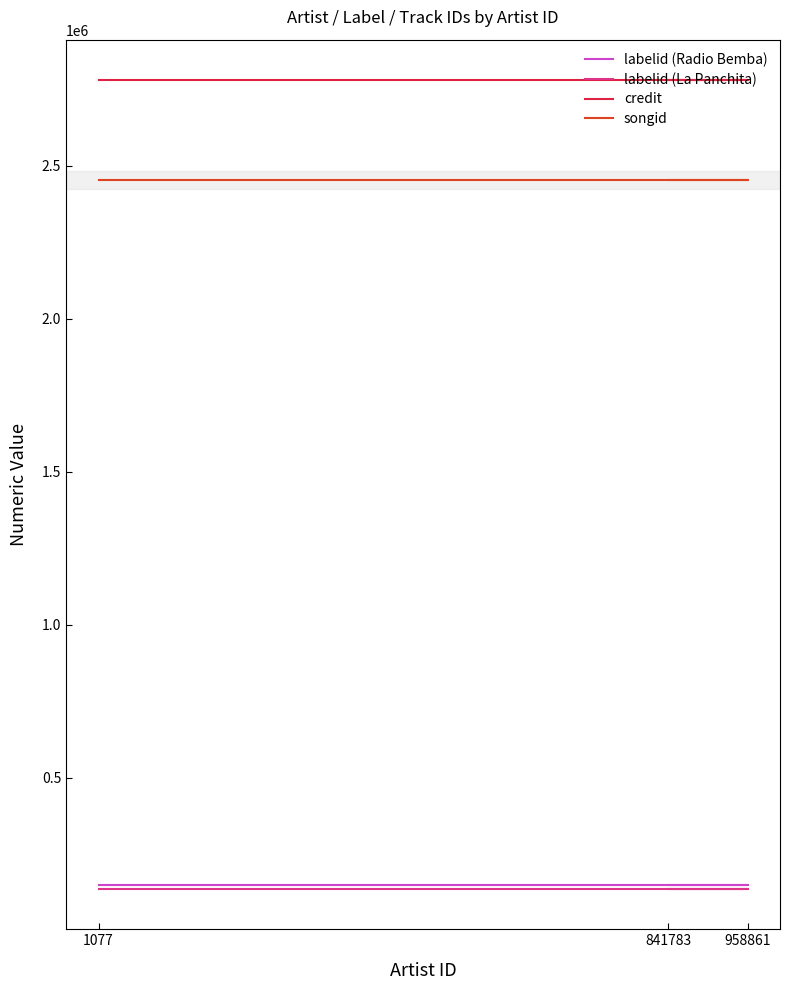

What is the greatest value displayed?

2780038